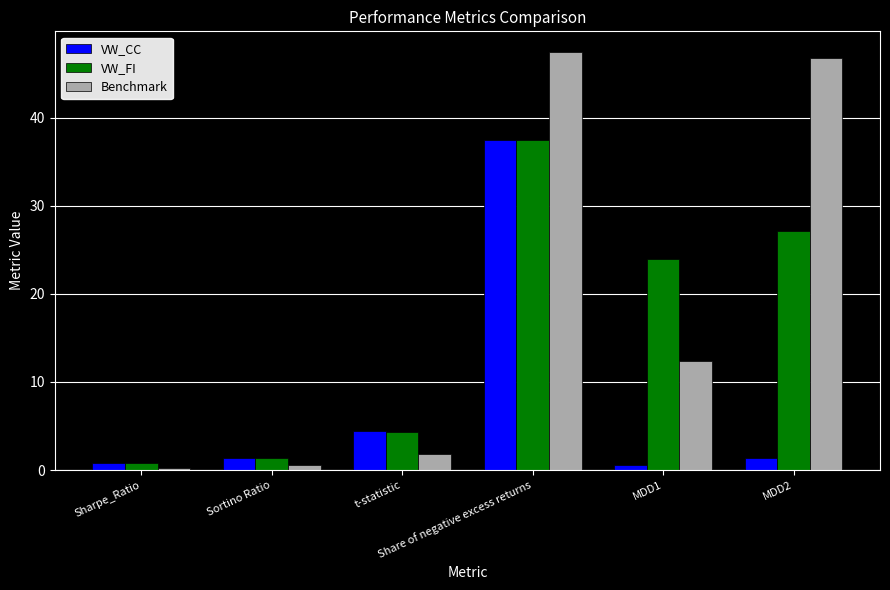

Reading left to right, what are all the values shown in this chart?

VW_CC: 0.8	1.4	4.4	37.5	0.6	1.4
VW_FI: 0.8	1.3	4.3	37.5	23.9	27.1
Benchmark: 0.2	0.5	1.8	47.4	12.4	46.7